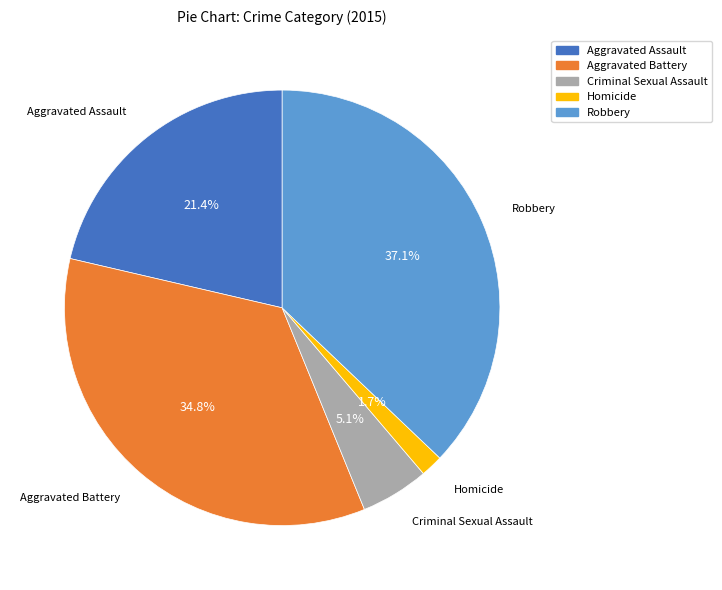

Does any single category account for the majority?

No